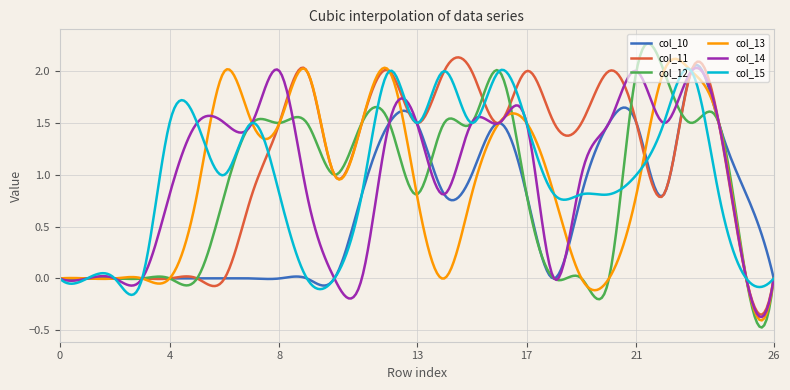

Which series has the largest range (max minus min)?

col_12